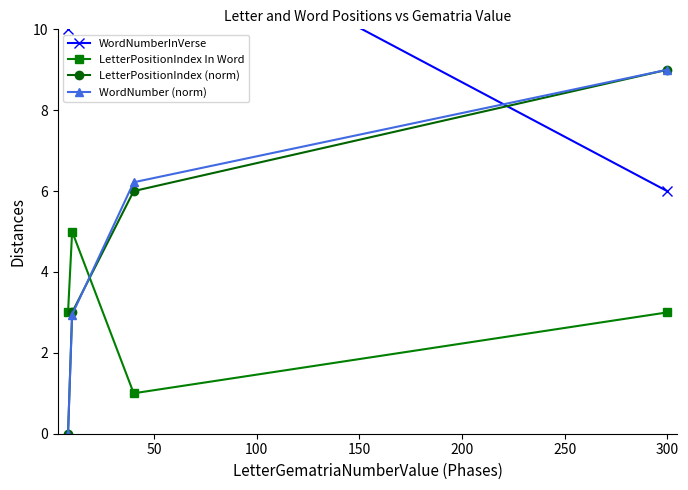

How many values in the LetterPositionIndex In Word series exceed 3?

1